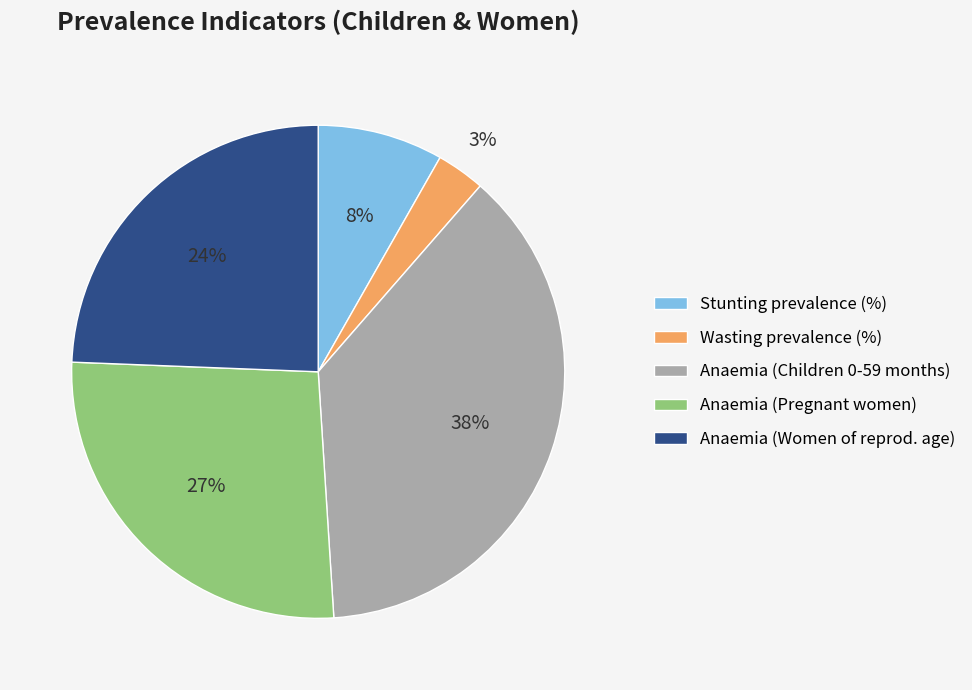

Is it true that Wasting prevalence (%) is 13% of the pie?

False